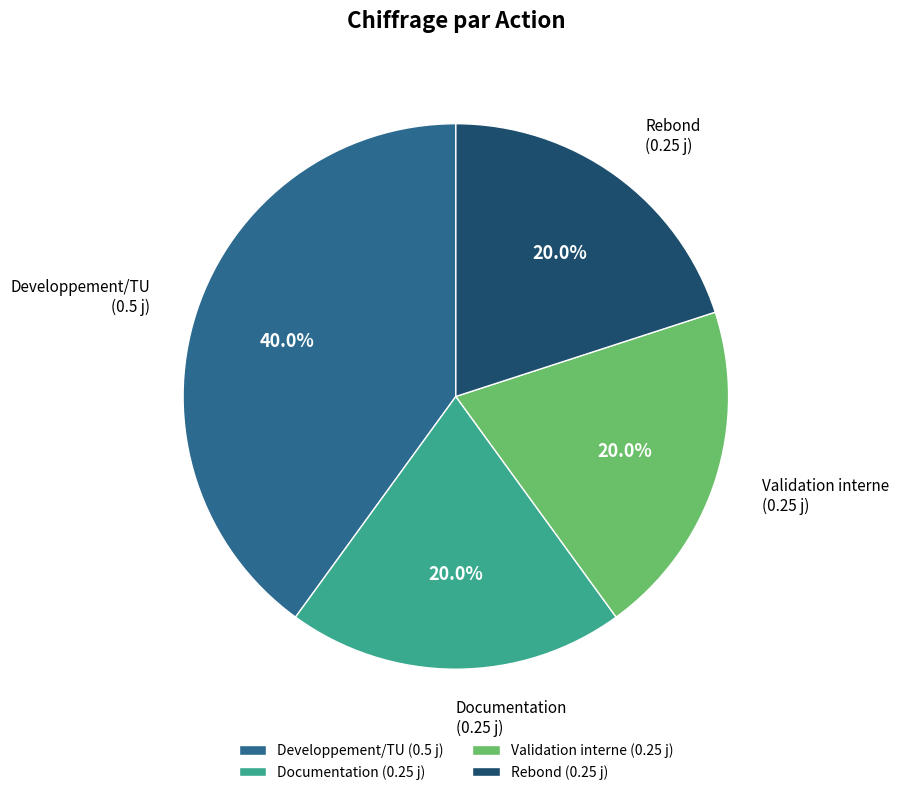

What percentage is the Validation interne slice, to the nearest percent?

20%